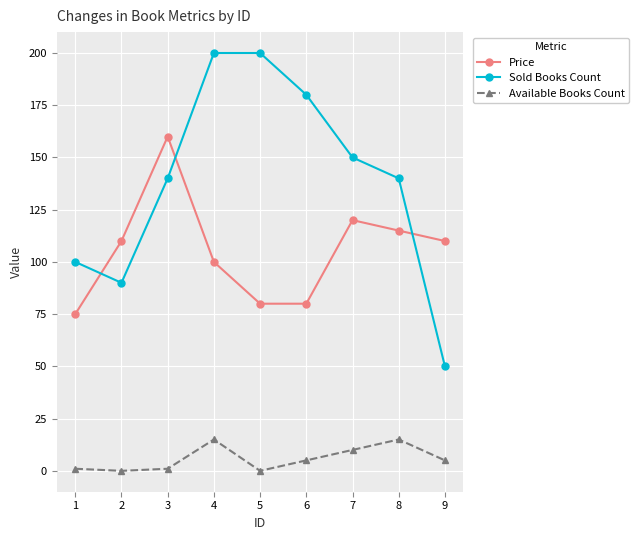

What is the sum of the Price values at 6 and 4?

180